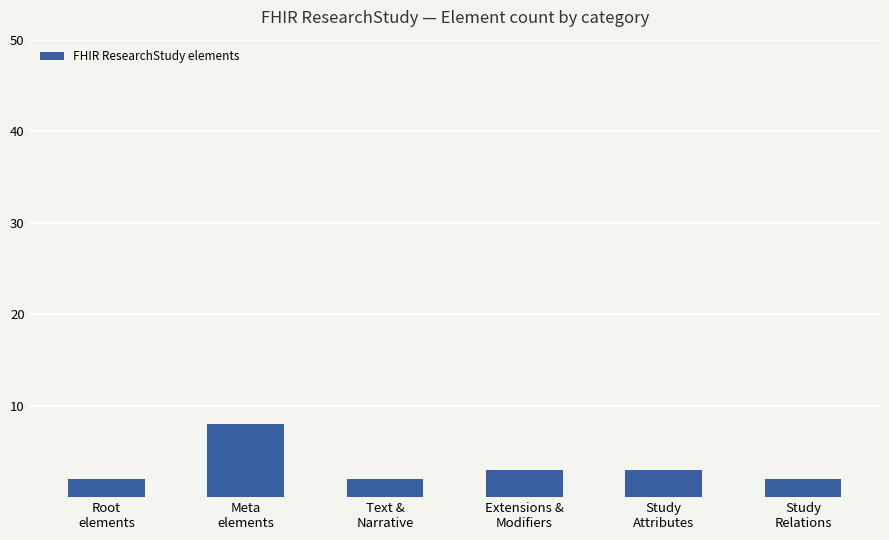

What is the label of the 2nd bar from the right?

Study
Attributes